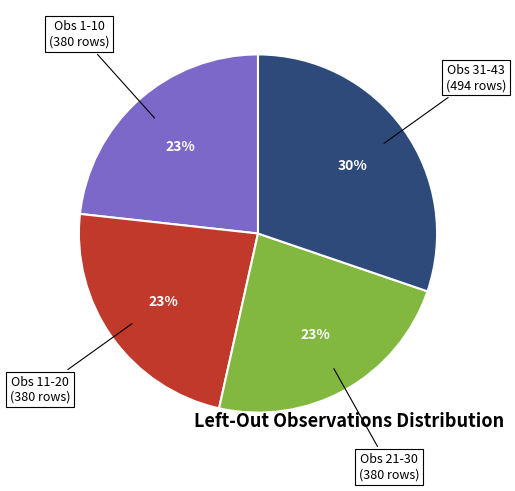

Does any single category account for the majority?

No